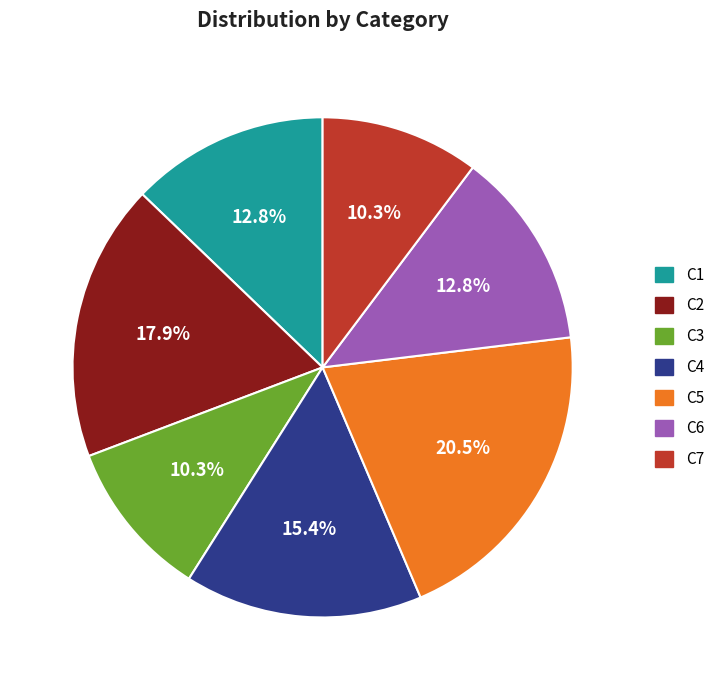

To the nearest percent, what percentage of the pie is C4?

15%